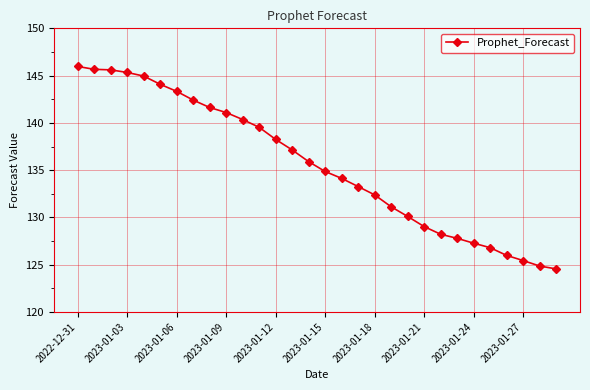

What is the value of the 23rd point from the left?

128.2